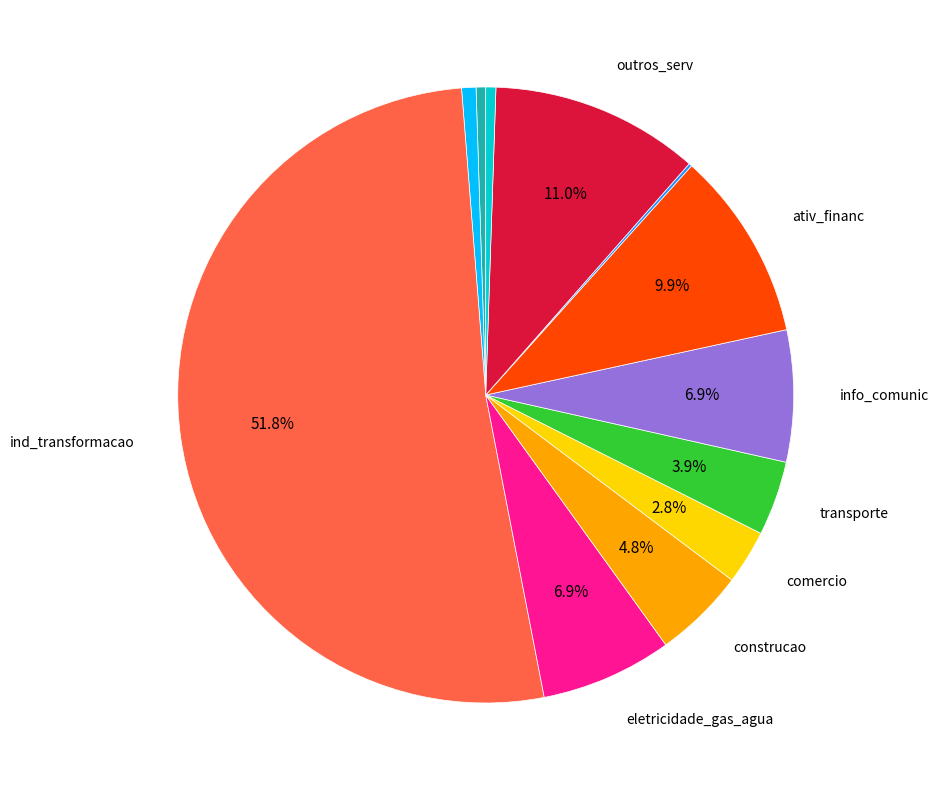

Does any single category account for the majority?

Yes